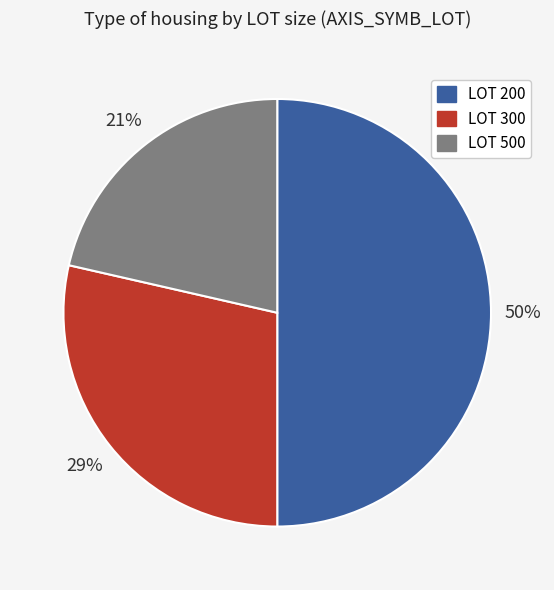

To the nearest percent, what is the difference between the largest and smallest slice percentages?

29%